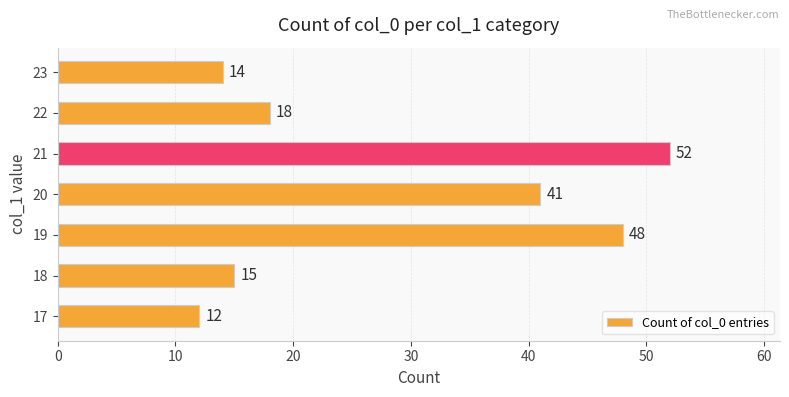

Reading bottom to top, what are all the values shown in this chart?

17=12	18=15	19=48	20=41	21=52	22=18	23=14